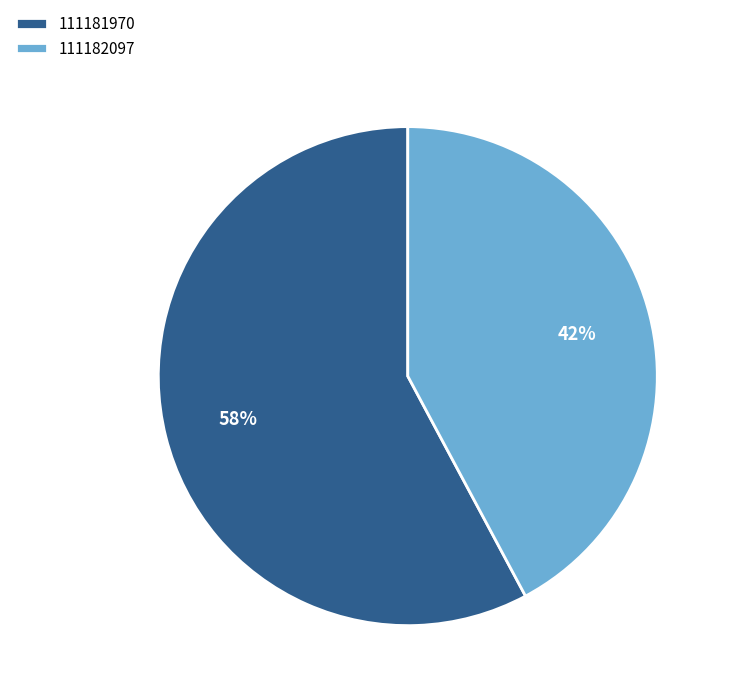

Rank the categories by value from lowest to highest.

111182097, 111181970